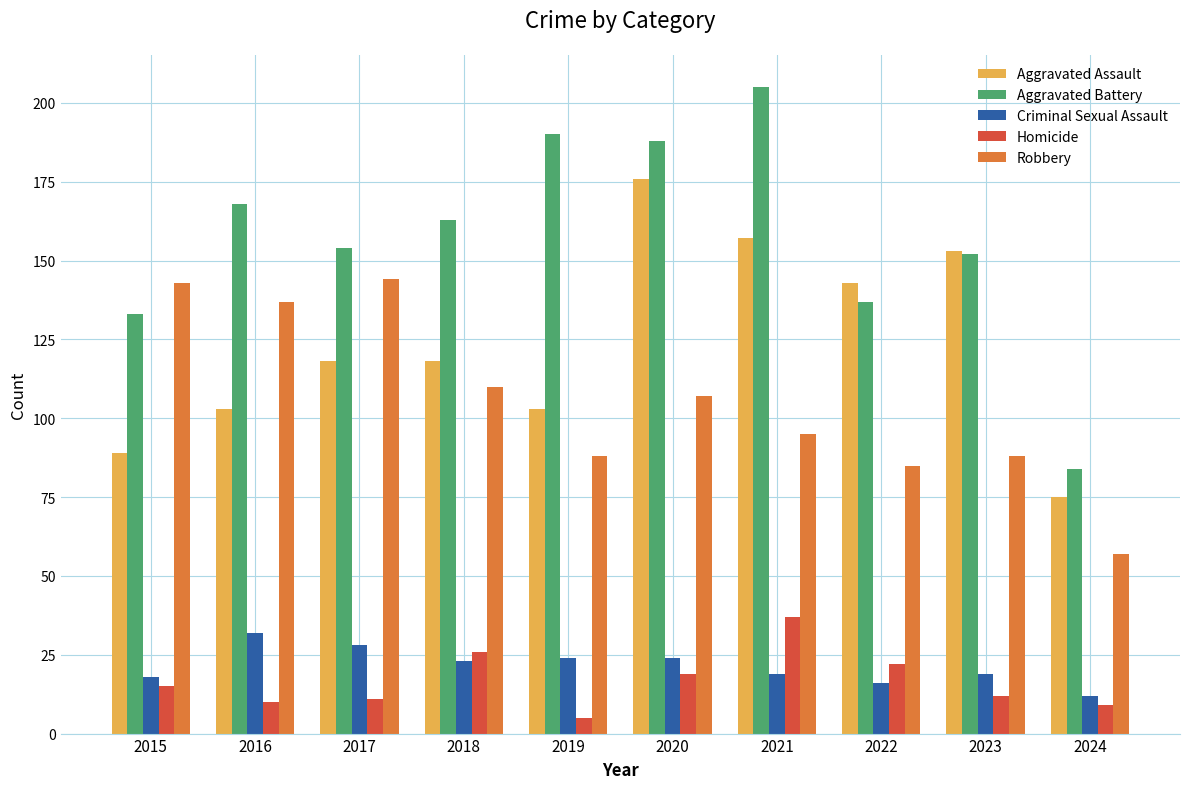

What is the approximate value of Aggravated Assault at 2015, to the nearest 10?

90